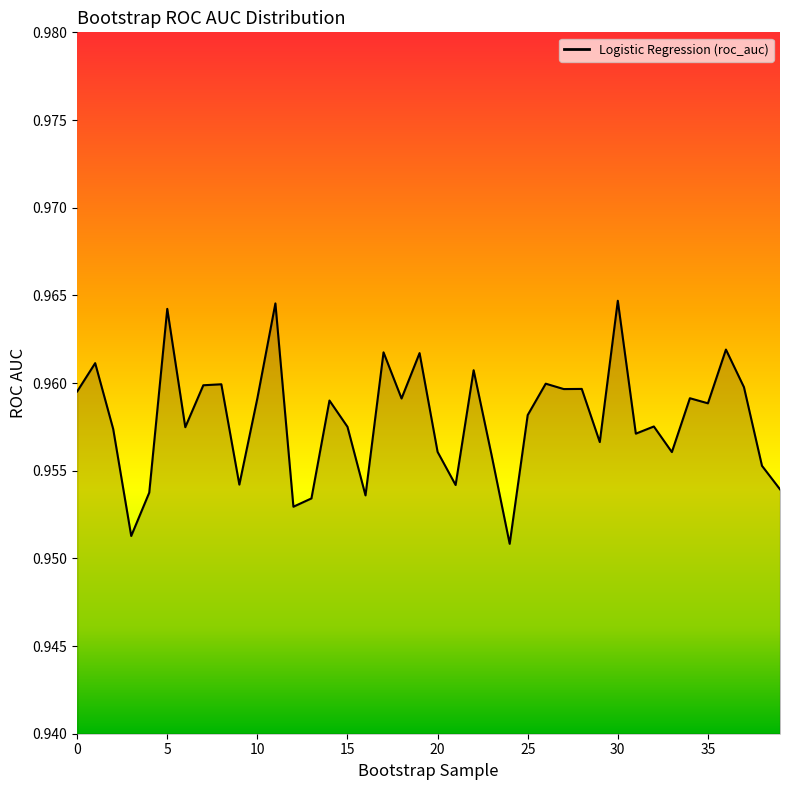

What is the smallest value displayed?

1.0